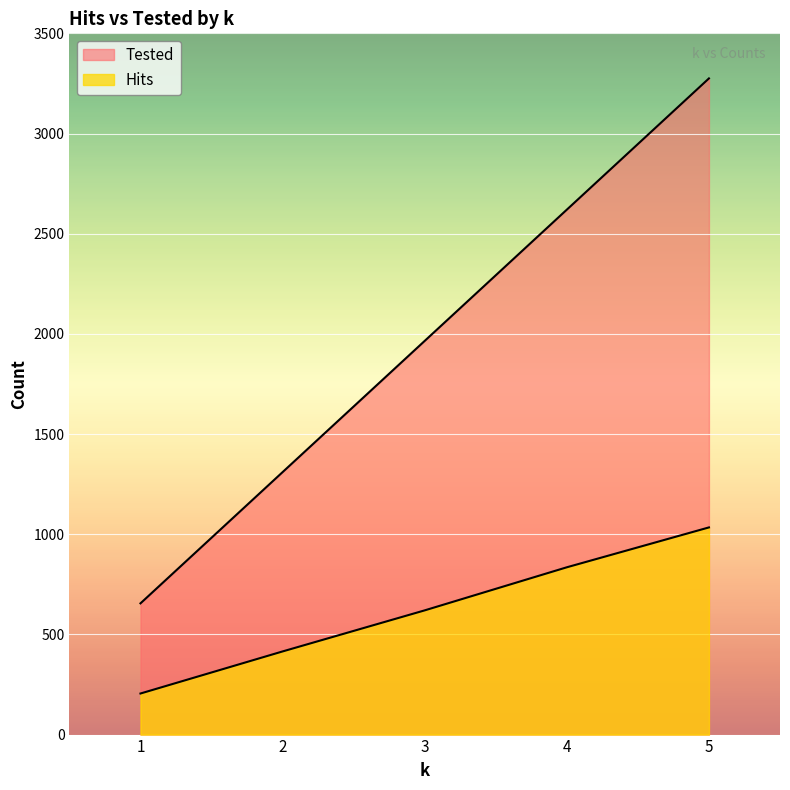

At which label is Tested closest to 1965?

3